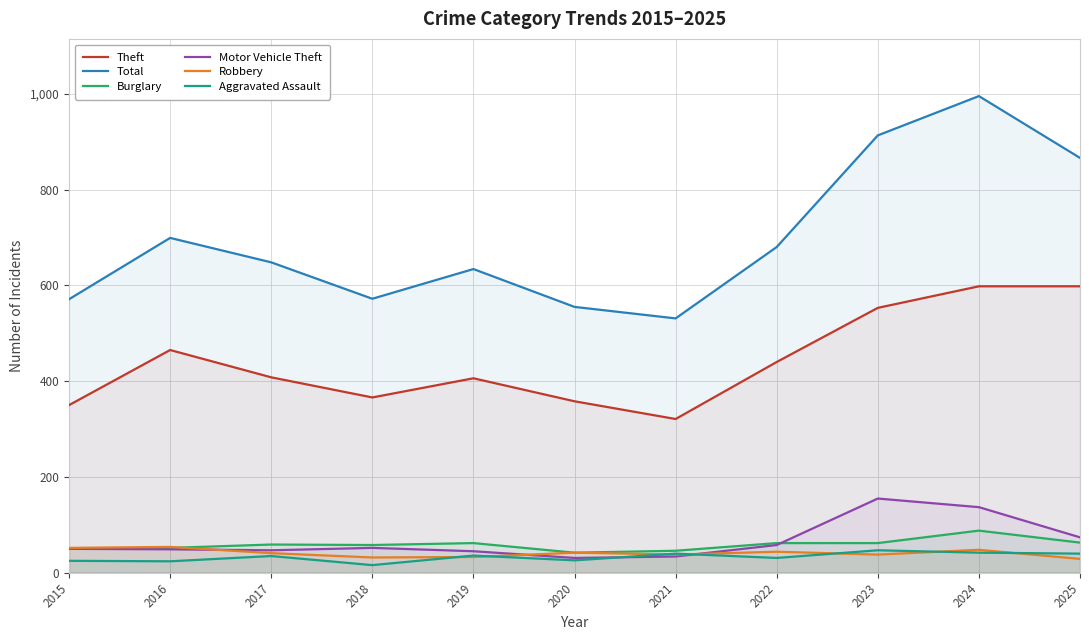

Rank the series at 2023 from highest to lowest value.

Total, Theft, Motor Vehicle Theft, Burglary, Aggravated Assault, Robbery